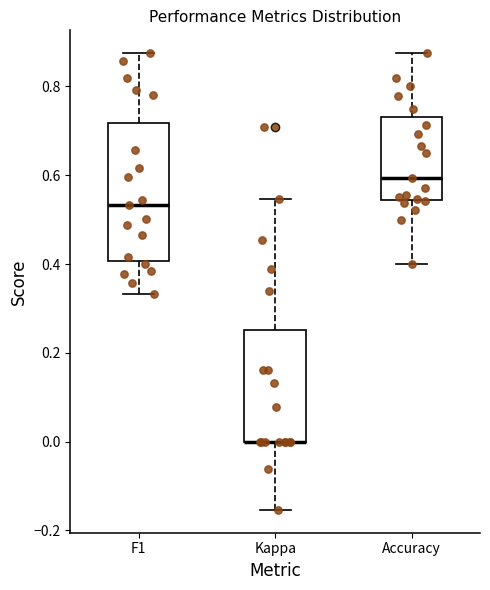

Where does the lower whisker of the box for Kappa end on the y-axis? The values are not printed on the chart, so give them approximately, as read against the axis.

-0.16